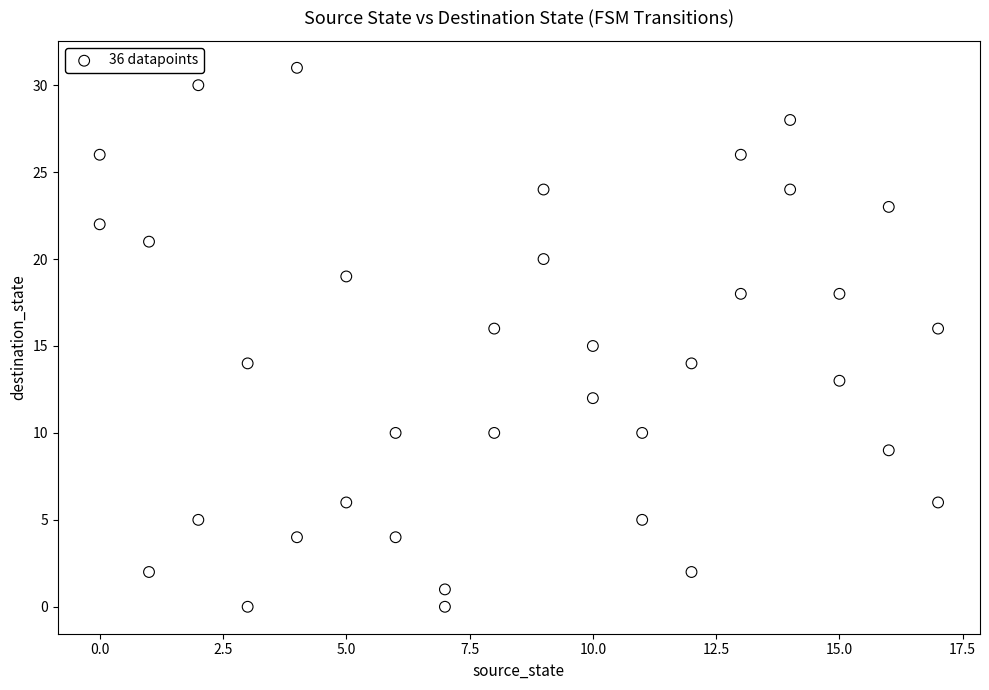

What is the range of X values (max minus min)?

17